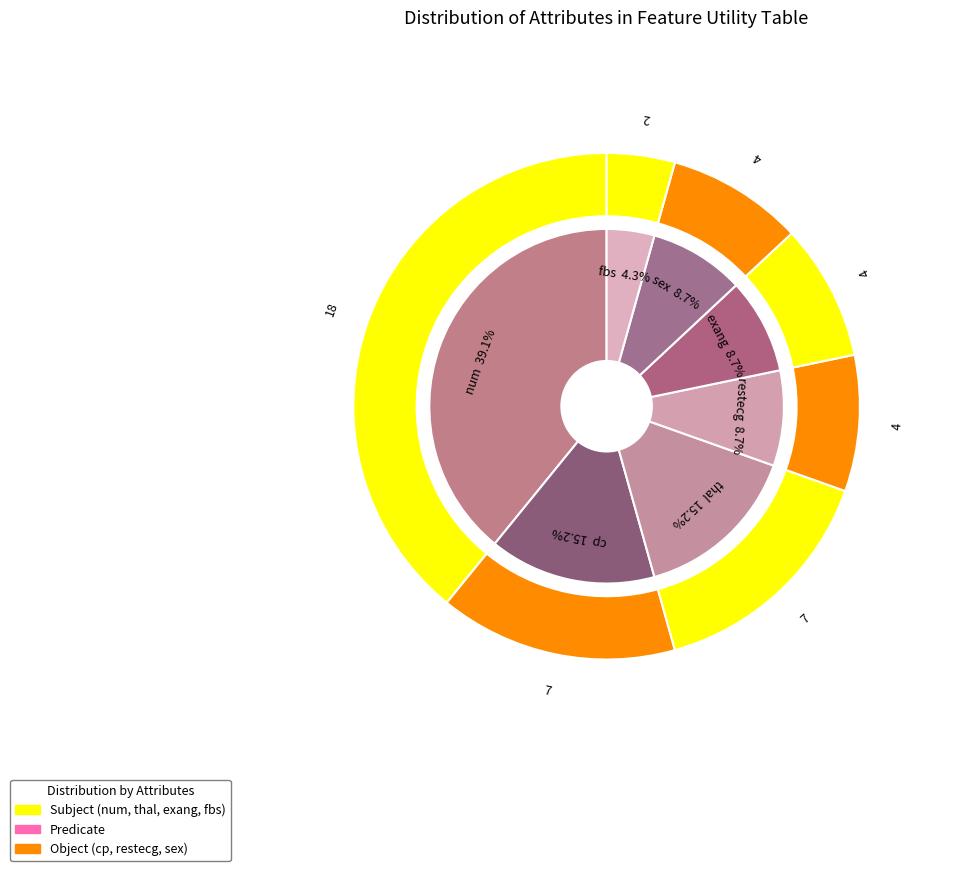

How many slices are in this pie chart?

7